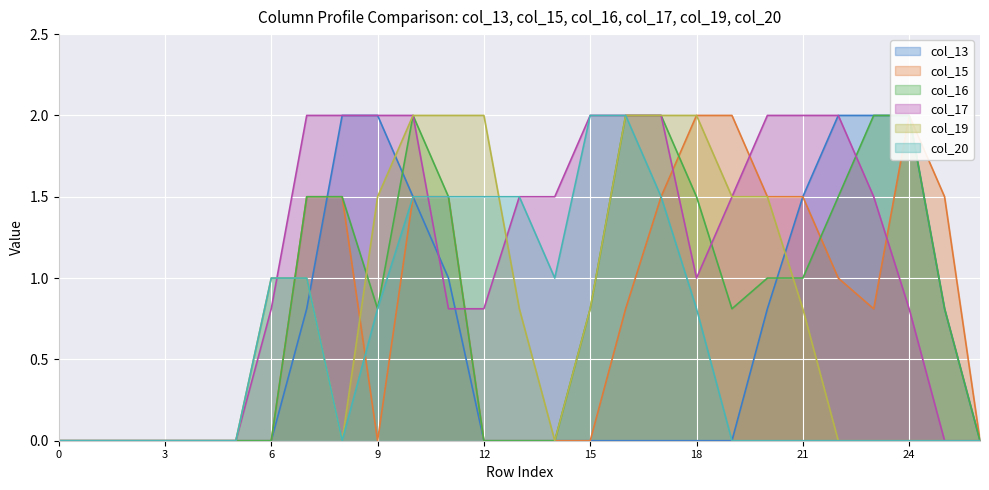

Between 23 and 22, which is larger?

23